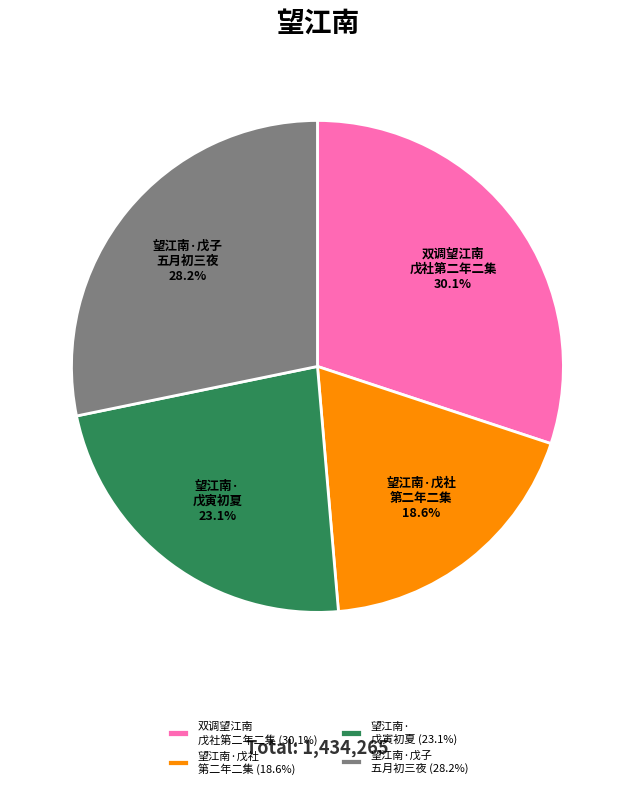

Is there any slice that represents more than half of the pie?

No